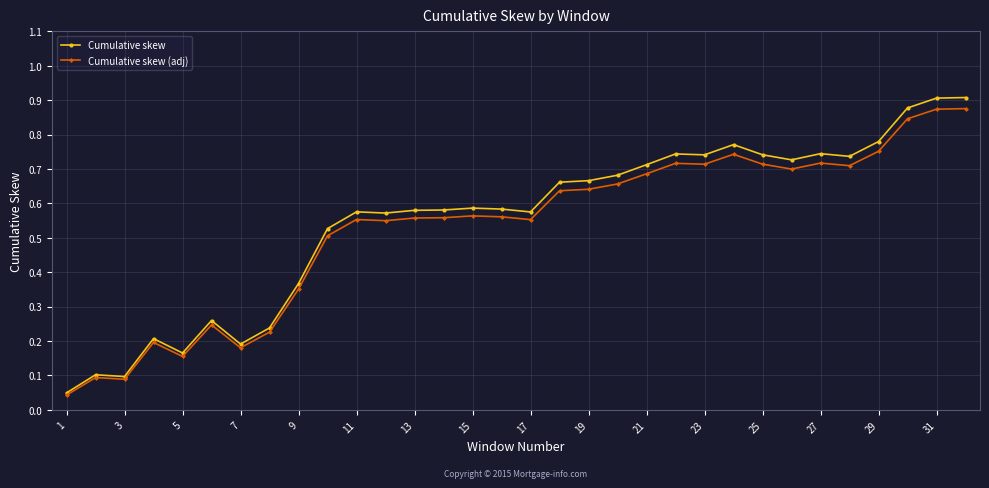

At how many categories does at least one series exceed 0?

32